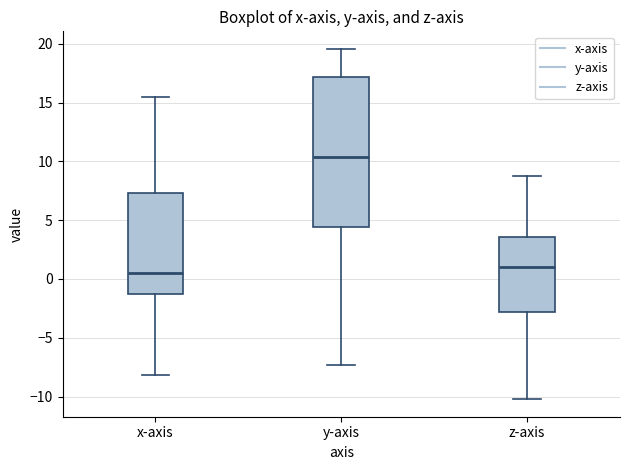

Reading left to right, read every box against the y-axis: the position of its median line, the range the box covers, and the ends of its whiskers. The values are not printed on the chart, so give them approximately, as read against the axis.

x-axis: median 0.5, box -1.5 to 7.5, whiskers -8.0 to 15.5
y-axis: median 10.5, box 4.5 to 17.0, whiskers -7.5 to 19.5
z-axis: median 1.0, box -3.0 to 3.5, whiskers -10.0 to 8.5